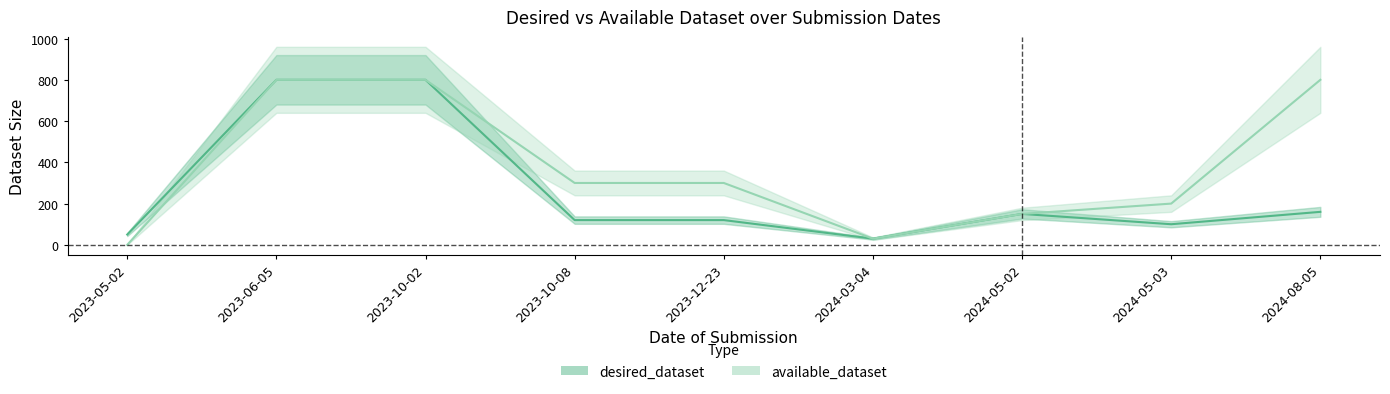

Which series has the widest spread of values?

available_dataset